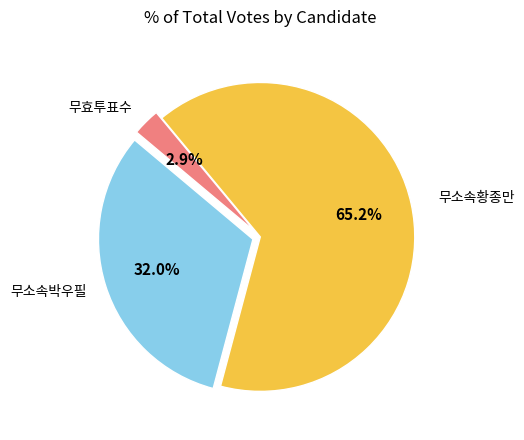

Does any single category account for the majority?

Yes